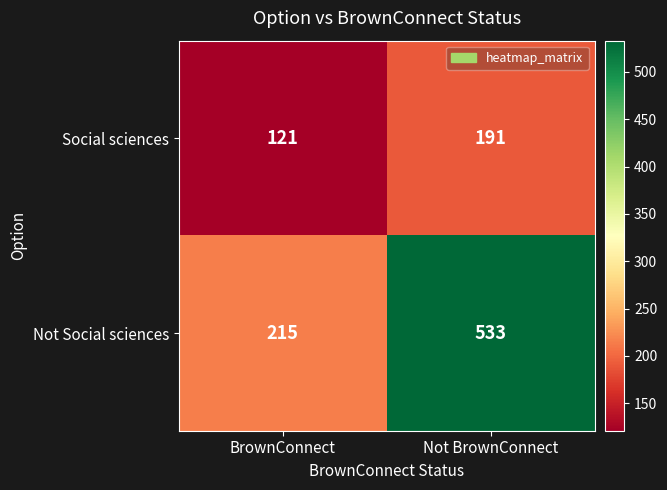

What is the sum of all Not Social sciences values?

748